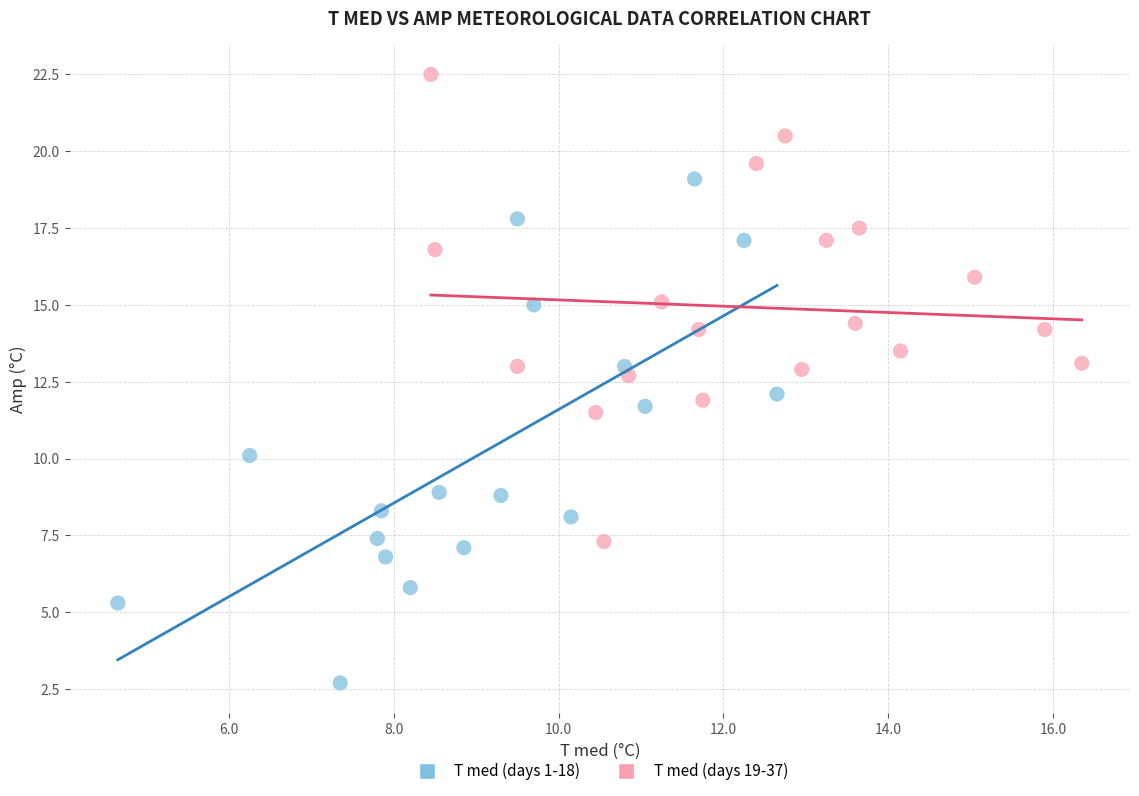

Which series has the largest Y range (max minus min)?

T med (days 1-18)